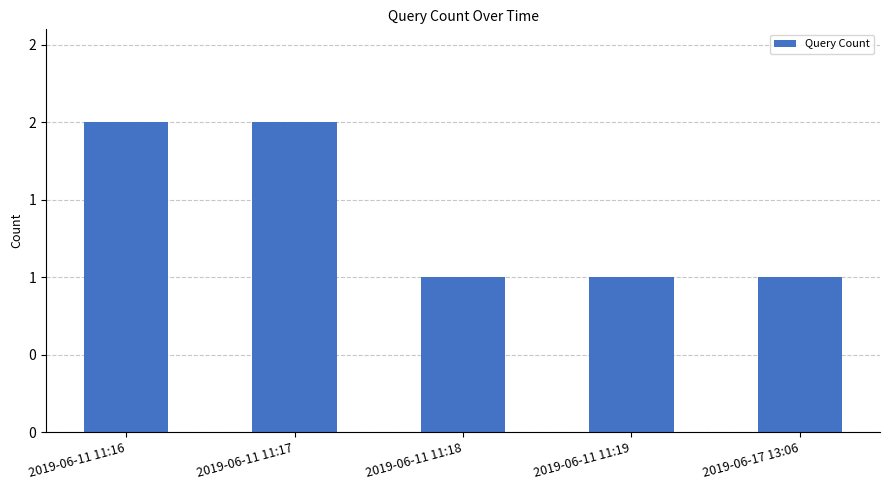

At which category does the chart reach its peak across all series?

2019-06-11 11:16